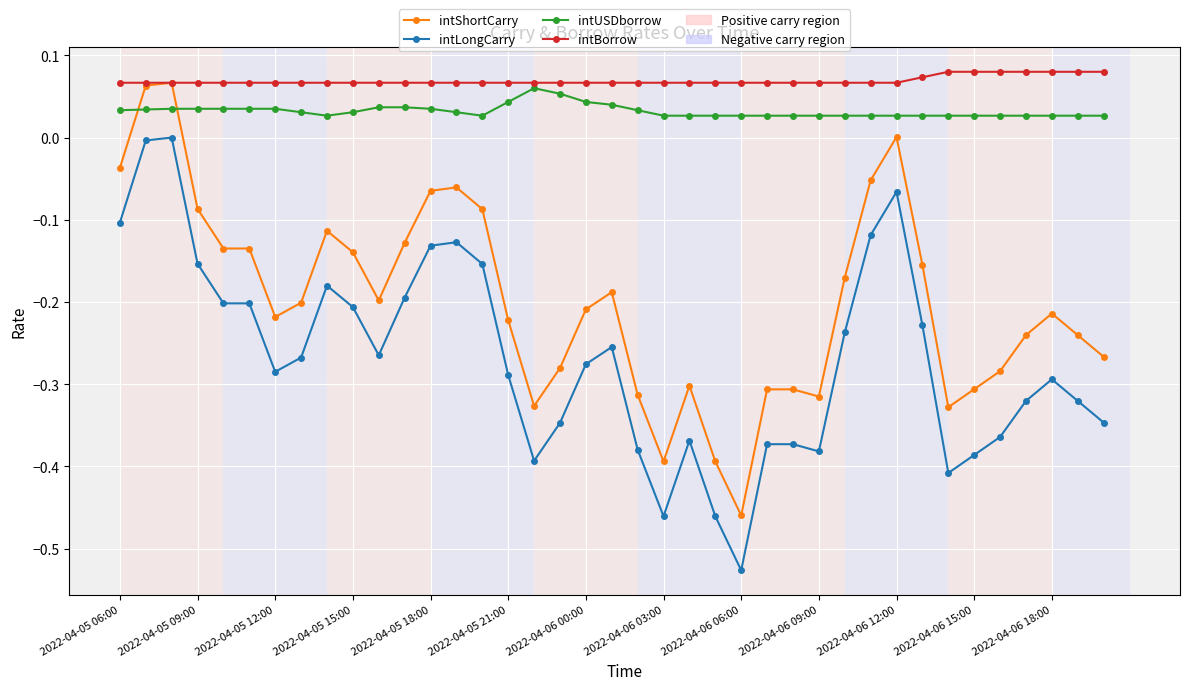

True or false: intUSDborrow has more than 0 points higher than both neighbors.

True